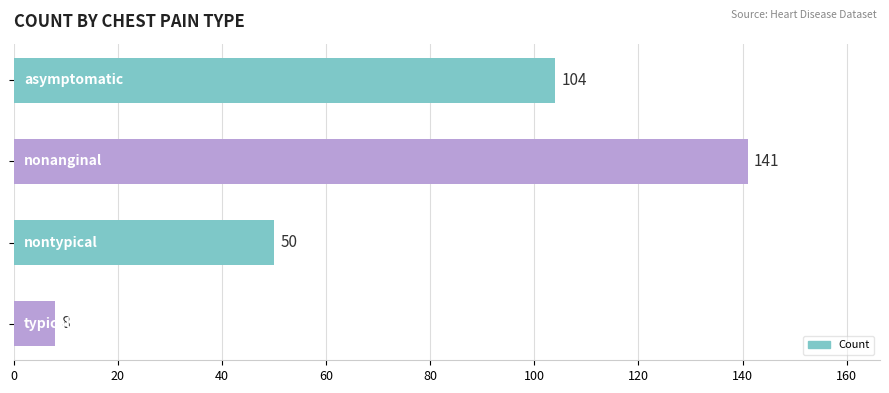

What is the value of the 3rd bar from the top?

50